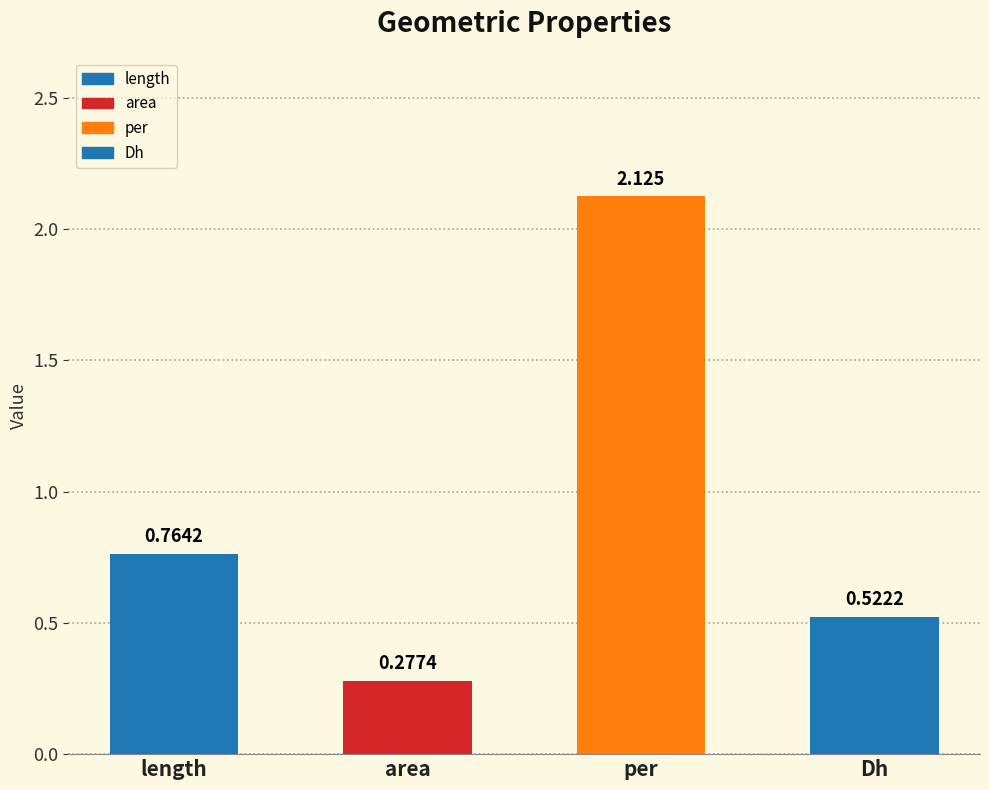

Which category has the lowest value across all series?

area